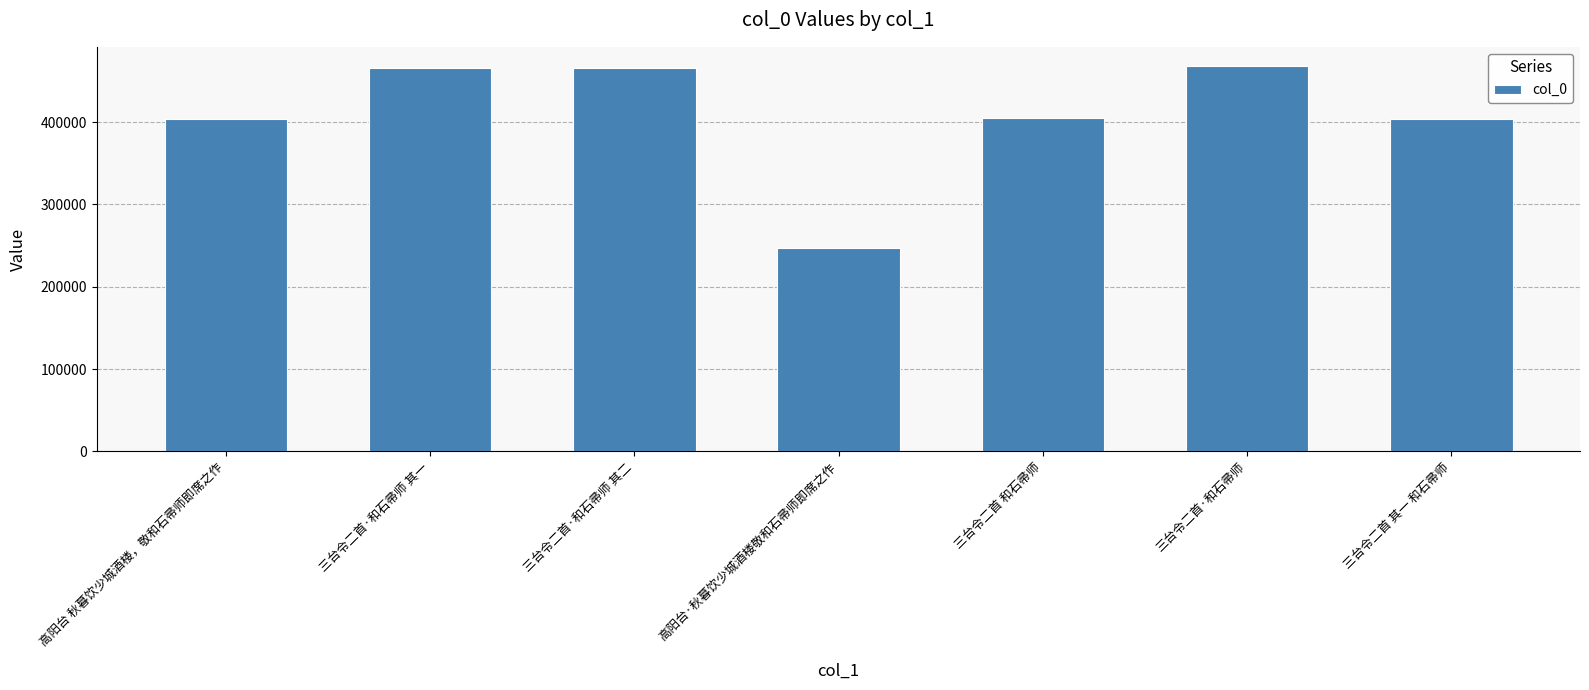

Between 三台令二首·和石帚师 其一 and 高阳台 秋暮饮少城酒楼，敬和石帚师即席之作, which is larger?

三台令二首·和石帚师 其一